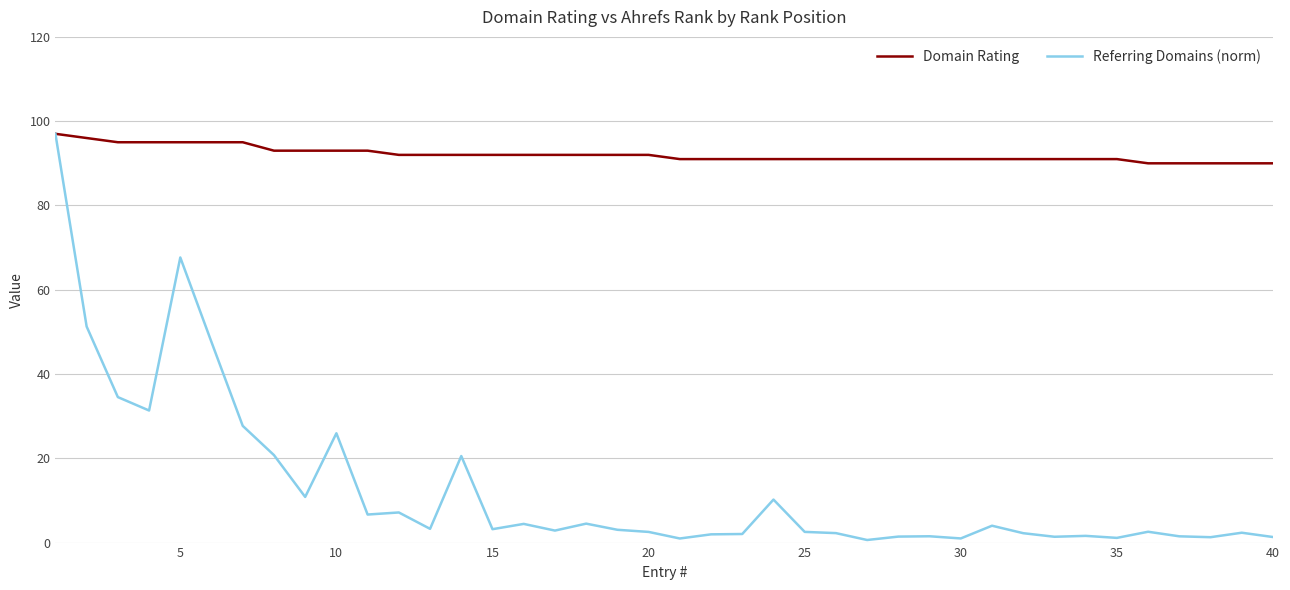

What is the greatest value displayed?

97.0